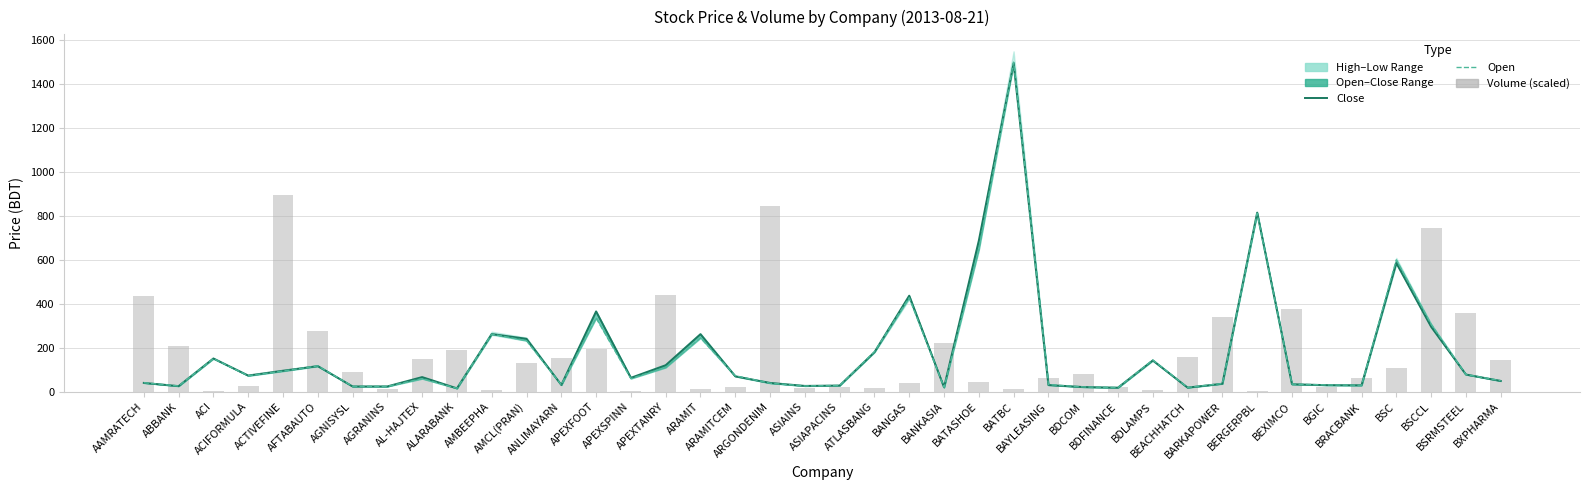

What is the difference between the Close values at AMBEEPHA and APEXTANRY?

142.0